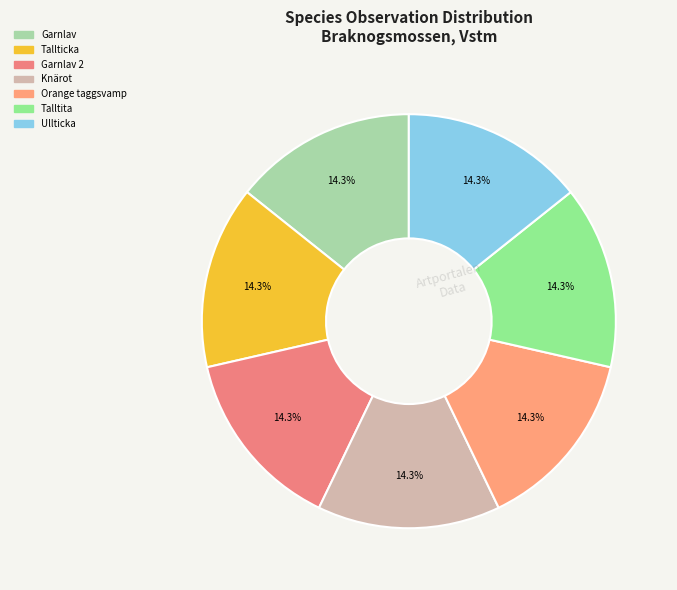

How many segments does this pie chart have?

7